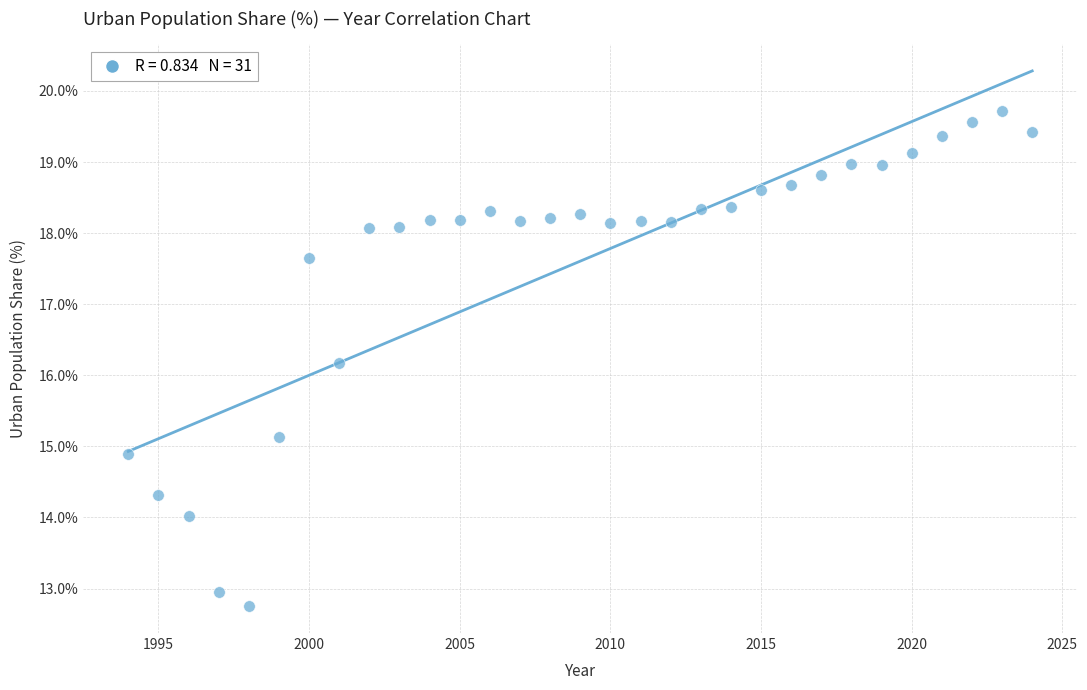

What Y value in the scatter plot is closest to 16?

16.2